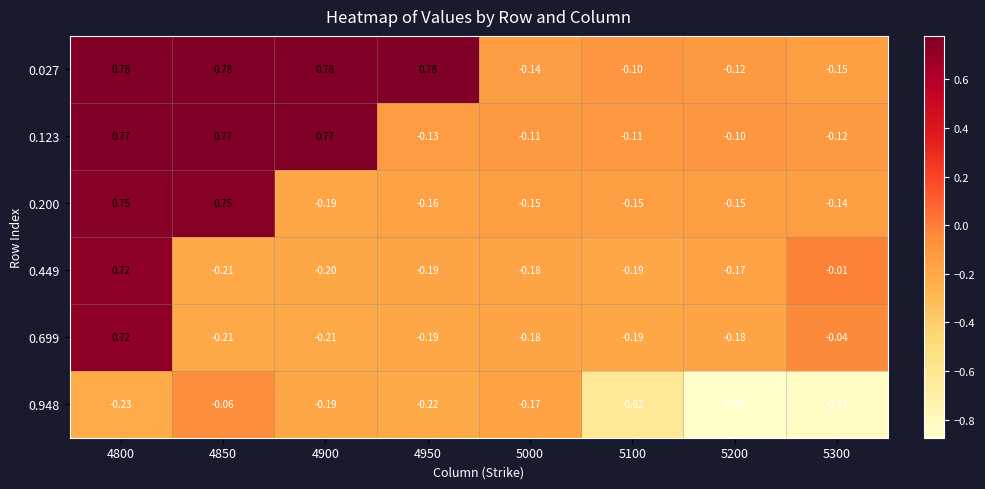

Is the value of 0.200 at 5000 greater than the value of 0.027 at 4800?

No